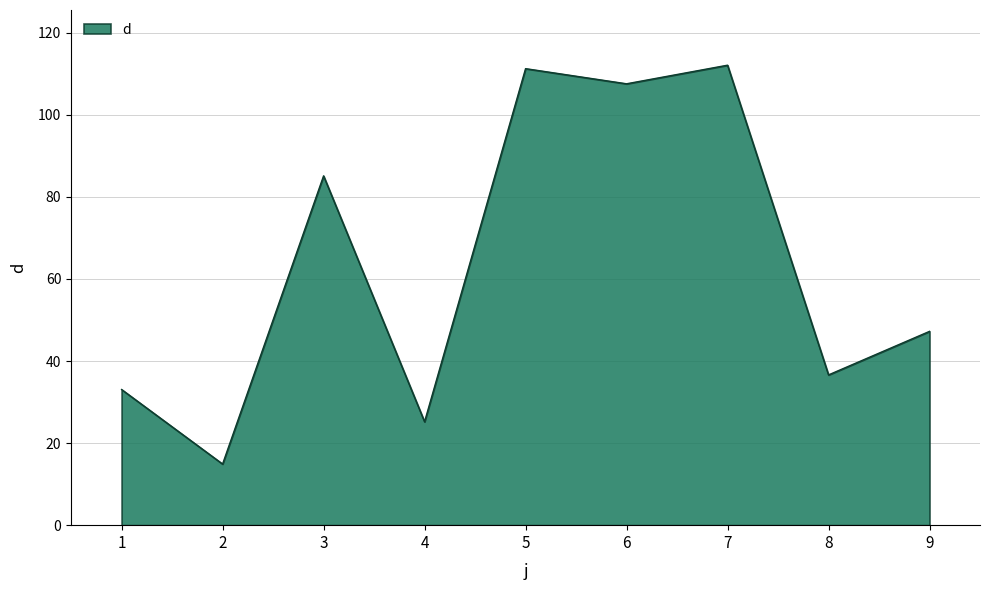

How many distinct data groups are displayed?

1